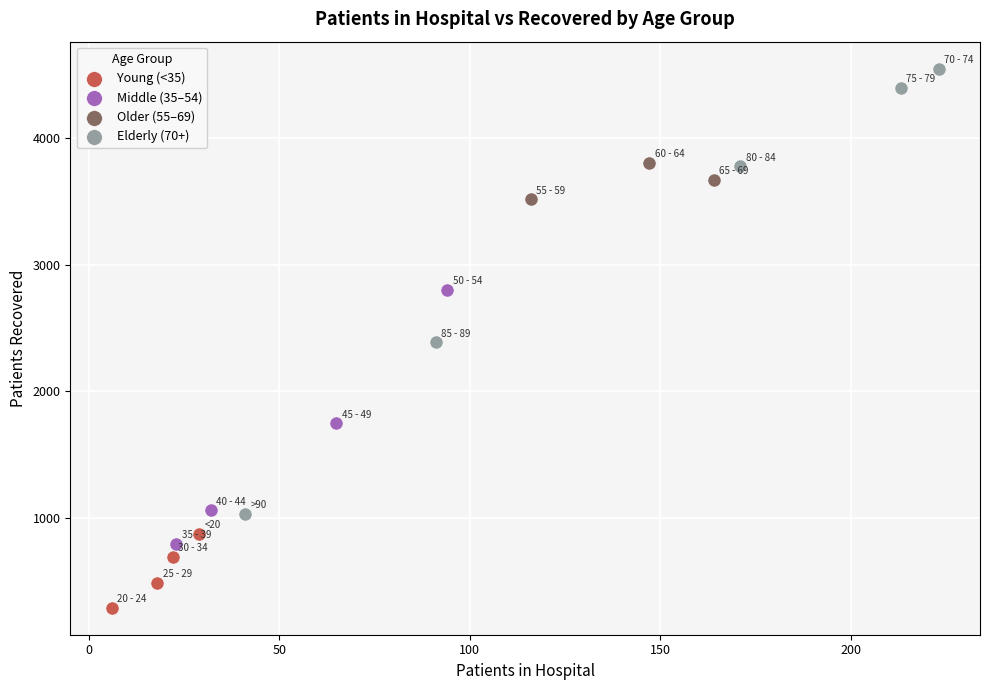

Which series has the largest Y range (max minus min)?

Elderly (70+)